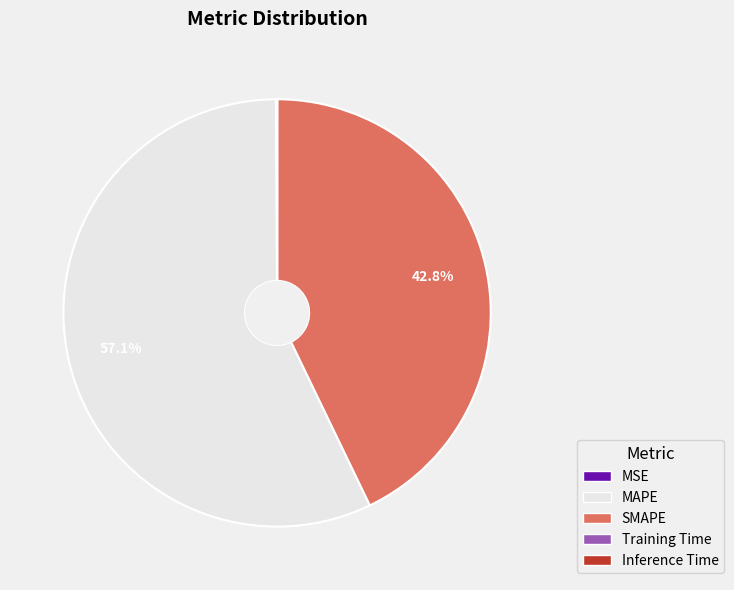

Which category has the biggest portion of the pie?

MAPE